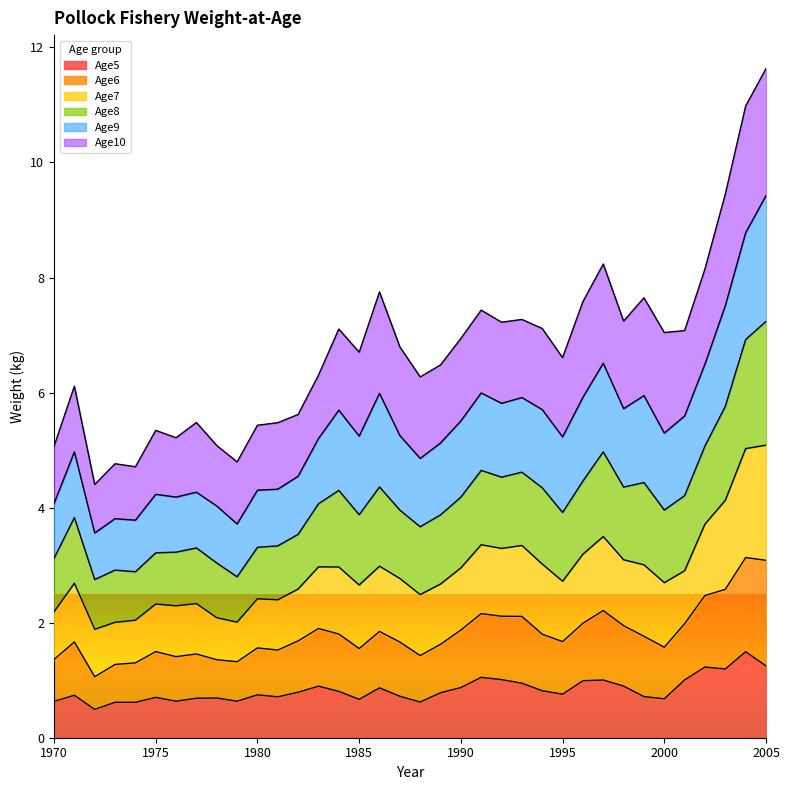

Which category has the highest value across all series?

2005